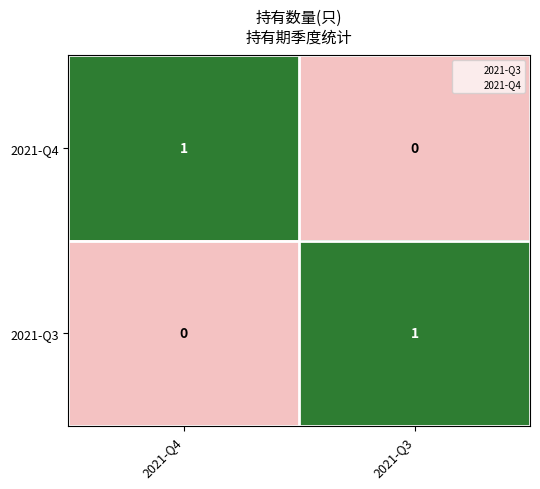

Where is 2021-Q4 nearest to the value 0?

2021-Q3